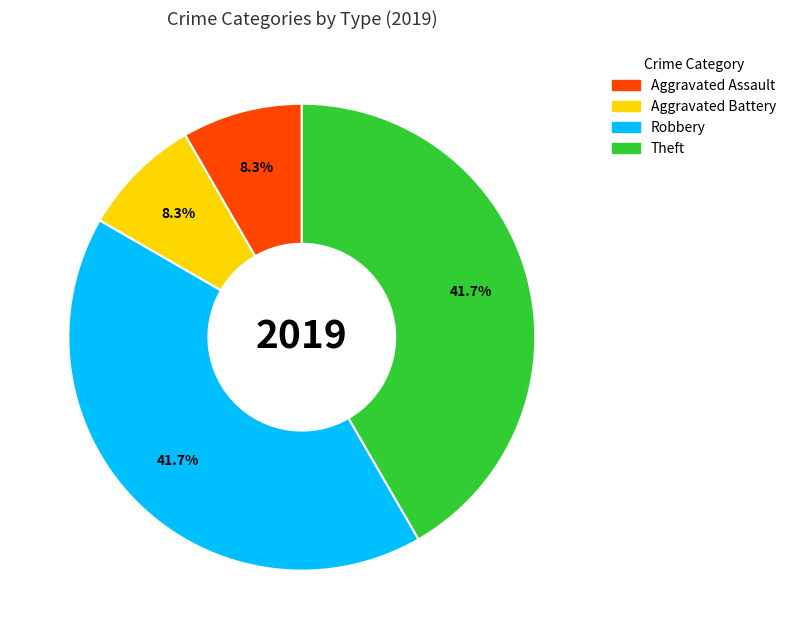

Does any single category account for the majority?

No